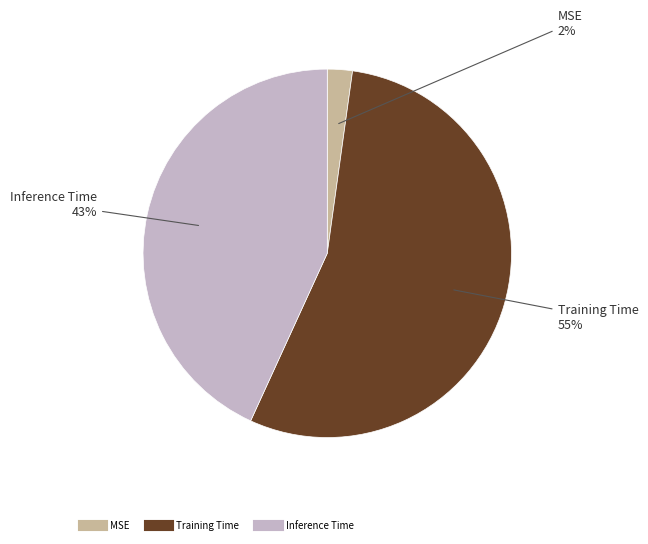

Is it true that Training Time is 55% of the pie?

True